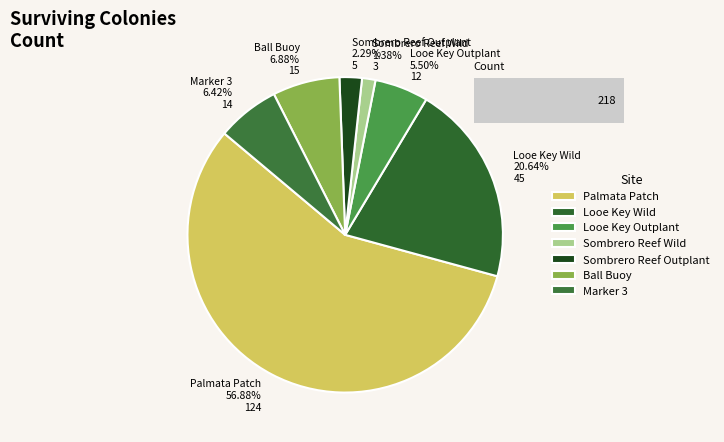

What is the total percentage of Ball Buoy and Looe Key Wild?

27.5%